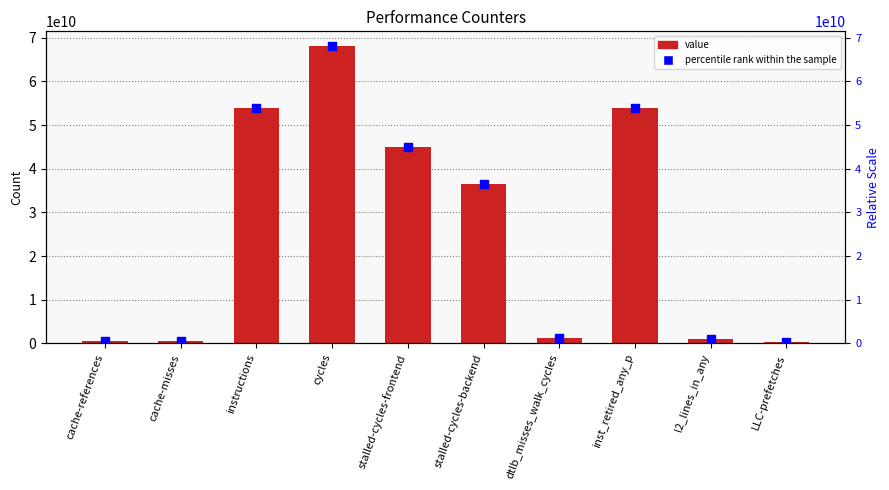

At how many categories does at least one series exceed 6834241036?

5